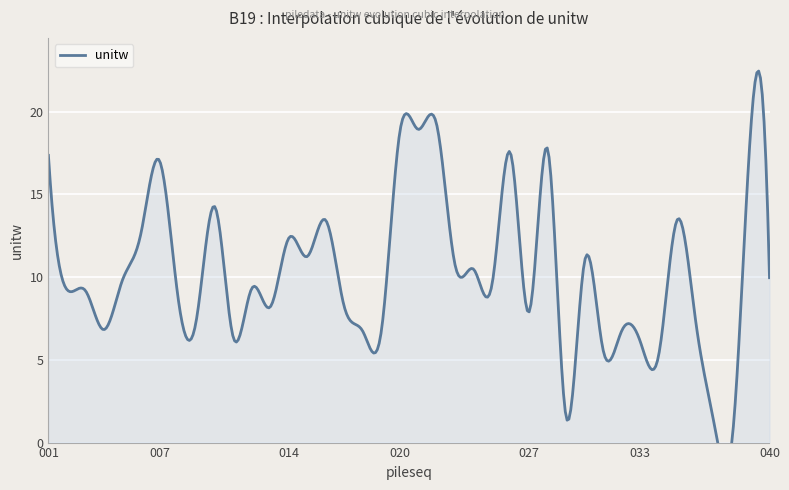

Rank the categories by value from highest to lowest.

022, 039, 021, 020, 028, 026, 001, 007, 010, 035, 016, 006, 014, 015, 030, 023, 024, 040, 005, 025, 012, 002, 003, 008, 017, 013, 027, 036, 009, 004, 032, 018, 019, 011, 033, 031, 034, 029, 037, 038